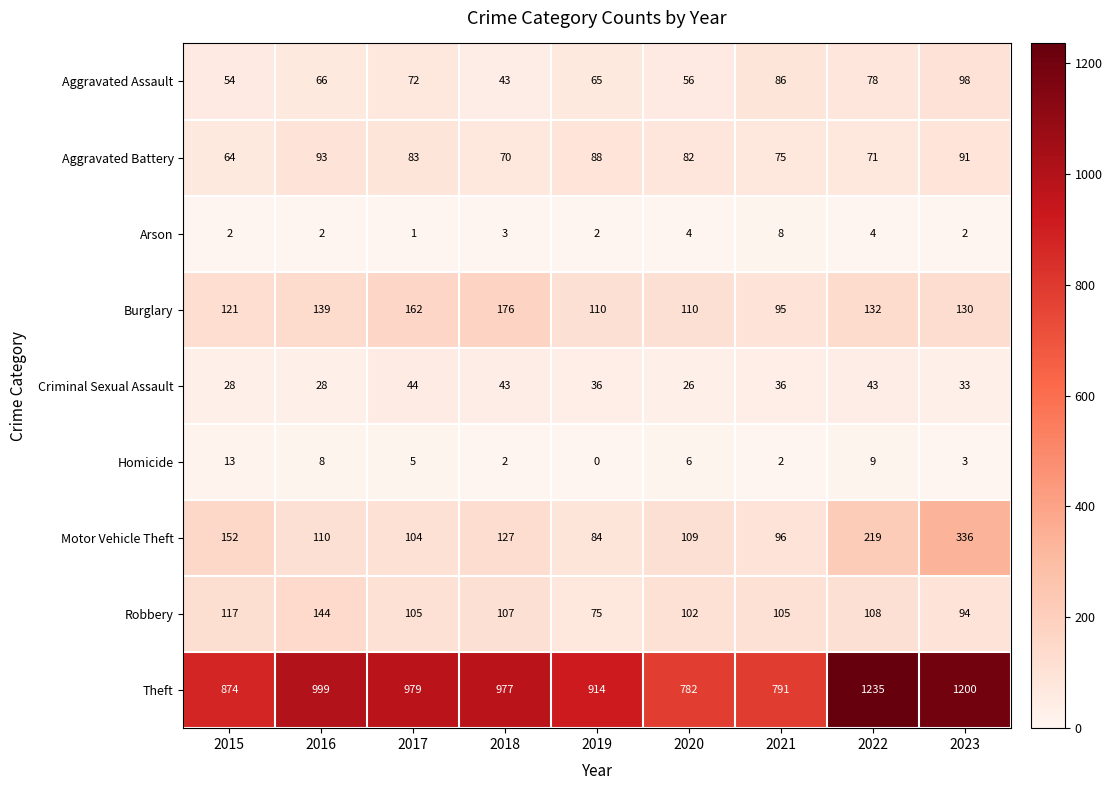

What is the sum of the Motor Vehicle Theft values at 2015 and 2022?

371